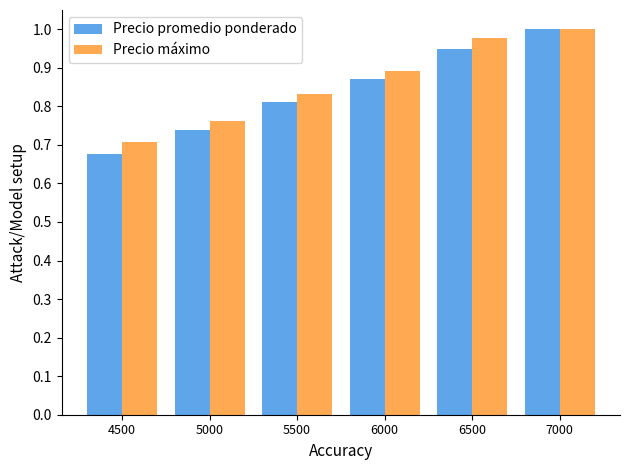

Where is Precio promedio ponderado nearest to the value 0?

4500